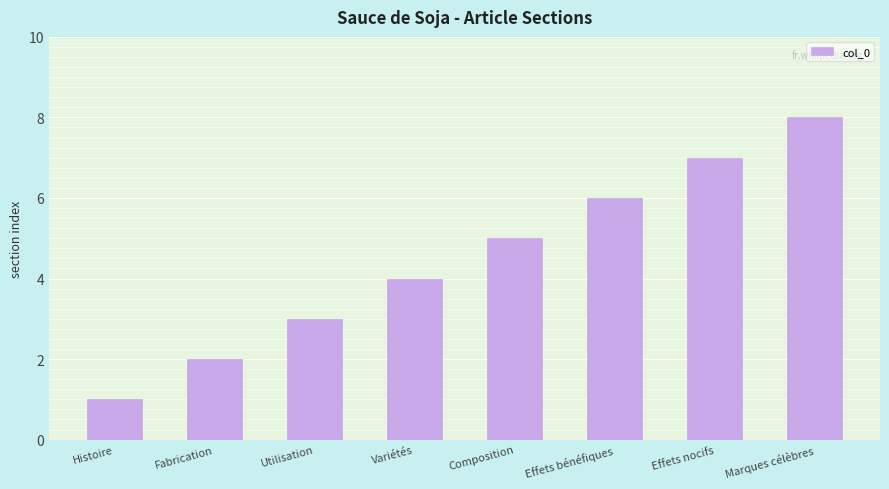

What is the change in value from Composition to Effets nocifs?

+2